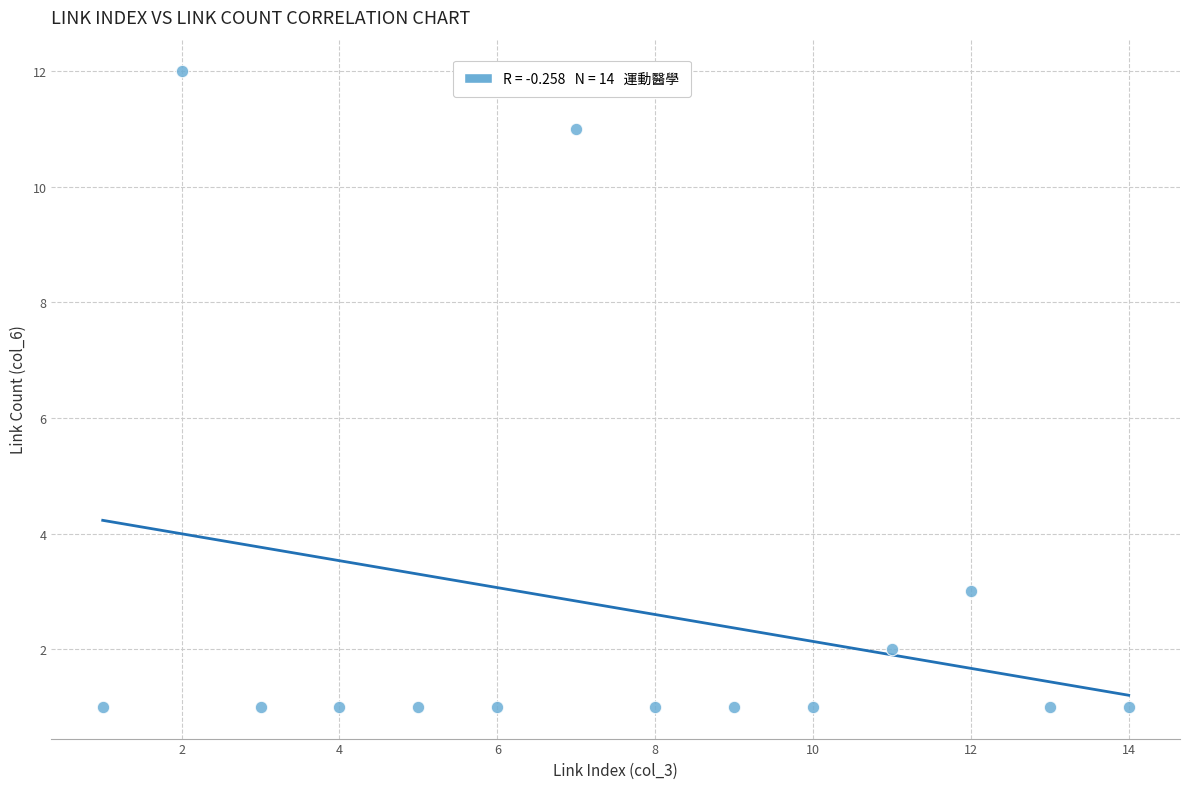

What Y value in the scatter plot is closest to 6?

3